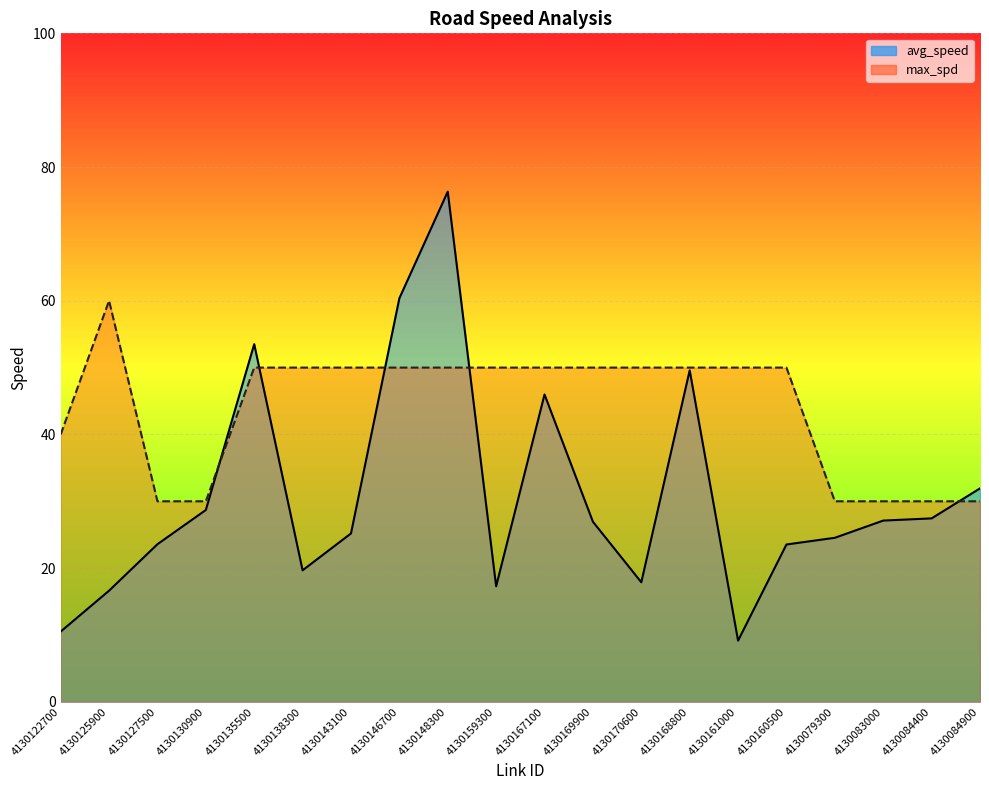

Reading right to left, what are all the values shown in this chart?

avg_speed_line: 4130084900=31.9	4130084400=27.4	4130083000=27.1	4130079300=24.5	4130160500=23.5	4130161000=9.2	4130168800=49.6	4130170600=17.9	4130169900=26.9	4130167100=46.0	4130159300=17.3	4130148300=76.3	4130146700=60.4	4130143100=25.2	4130138300=19.7	4130135500=53.5	4130130900=28.7	4130127500=23.6	4130125900=16.6	4130122700=10.5
max_spd_line: 4130084900=30.0	4130084400=30.0	4130083000=30.0	4130079300=30.0	4130160500=50.0	4130161000=50.0	4130168800=50.0	4130170600=50.0	4130169900=50.0	4130167100=50.0	4130159300=50.0	4130148300=50.0	4130146700=50.0	4130143100=50.0	4130138300=50.0	4130135500=50.0	4130130900=30.0	4130127500=30.0	4130125900=60.0	4130122700=40.0